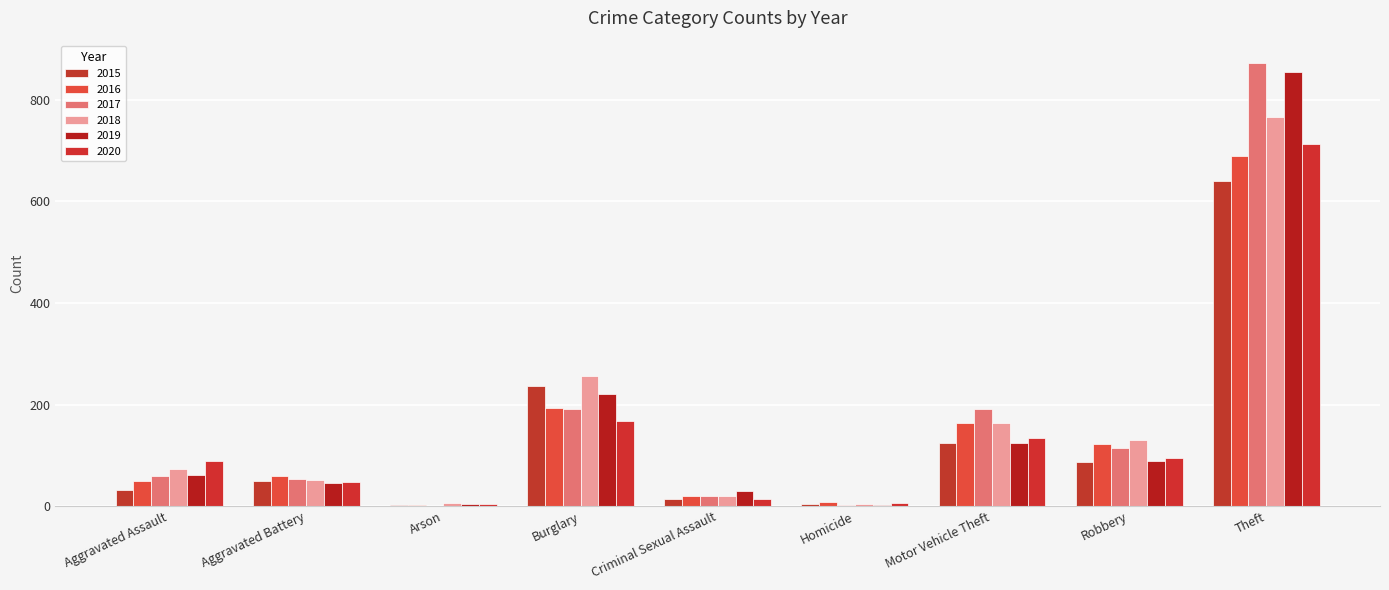

What is the spread (max minus min) of values at Robbery?

43